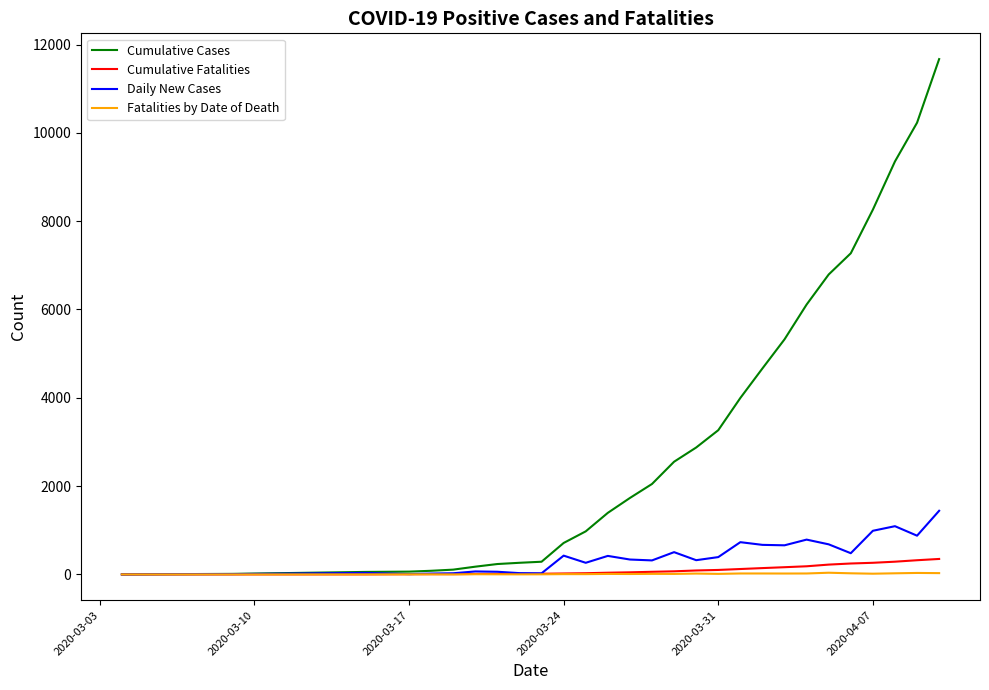

What is the greatest value displayed?

11671